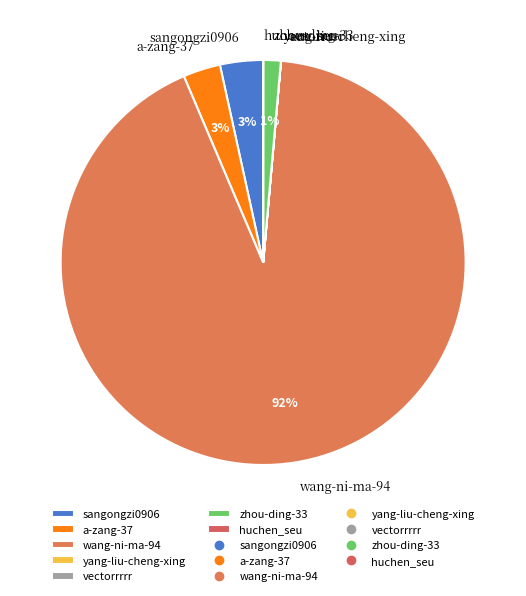

What is the majority slice?

wang-ni-ma-94